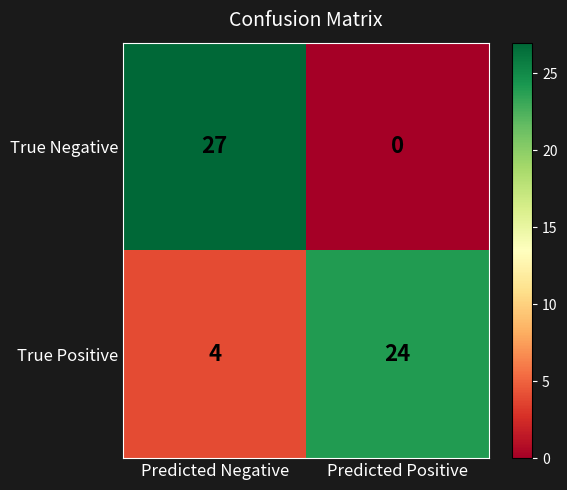

Which label corresponds to the largest value in the chart?

Predicted Negative